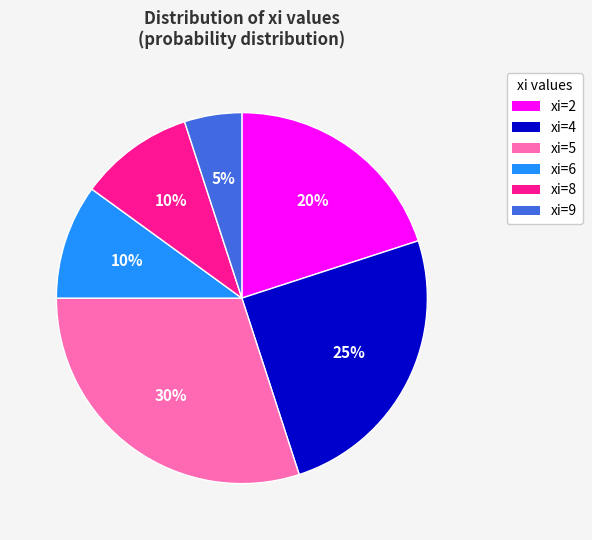

Between xi=5 and xi=2, which is larger?

xi=5